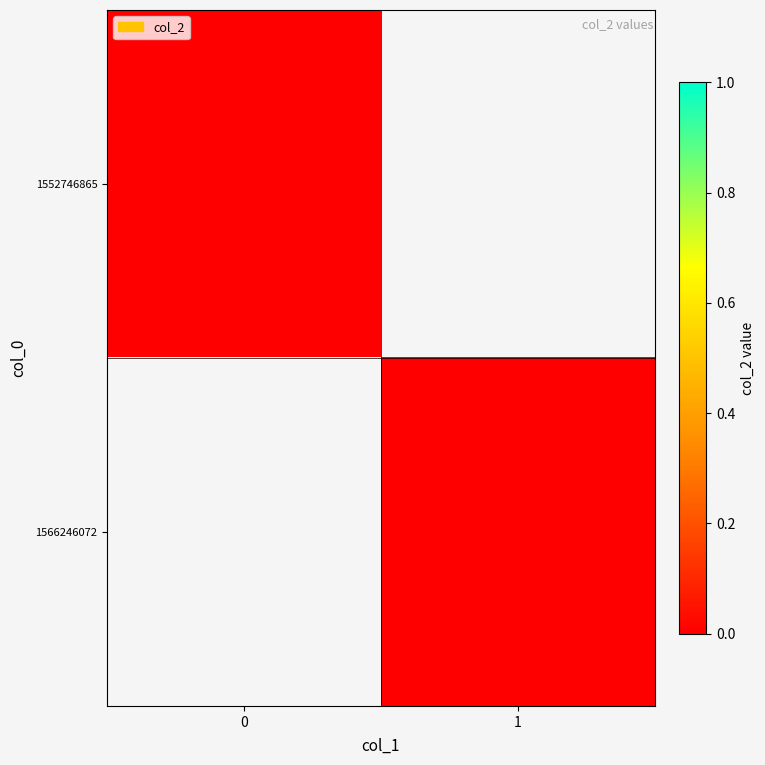

Between col_1=0 and col_1=1, which is larger?

col_1=0